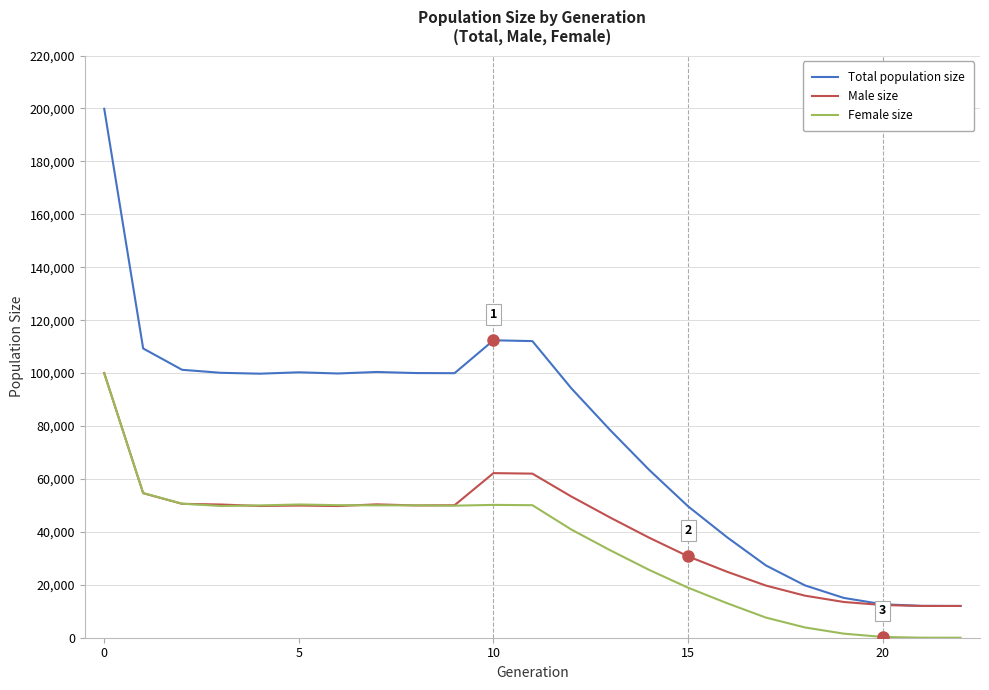

What is the maximum value shown in the chart?

199882